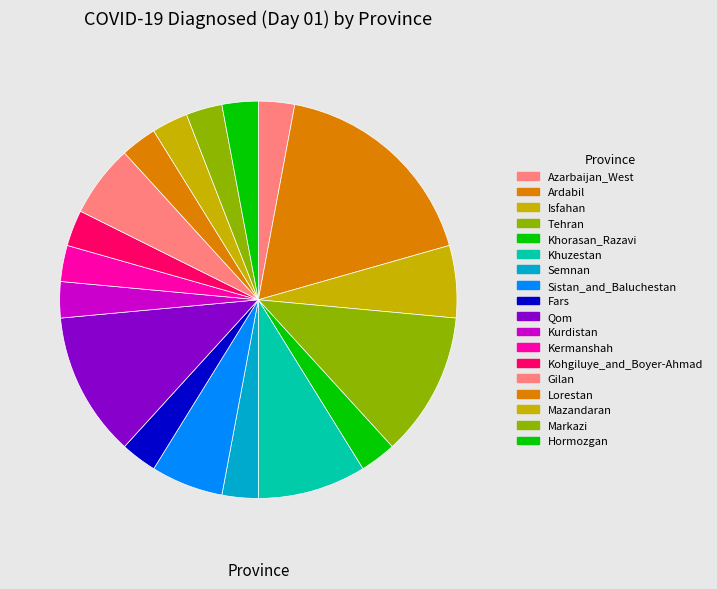

Which category has the biggest portion of the pie?

Ardabil